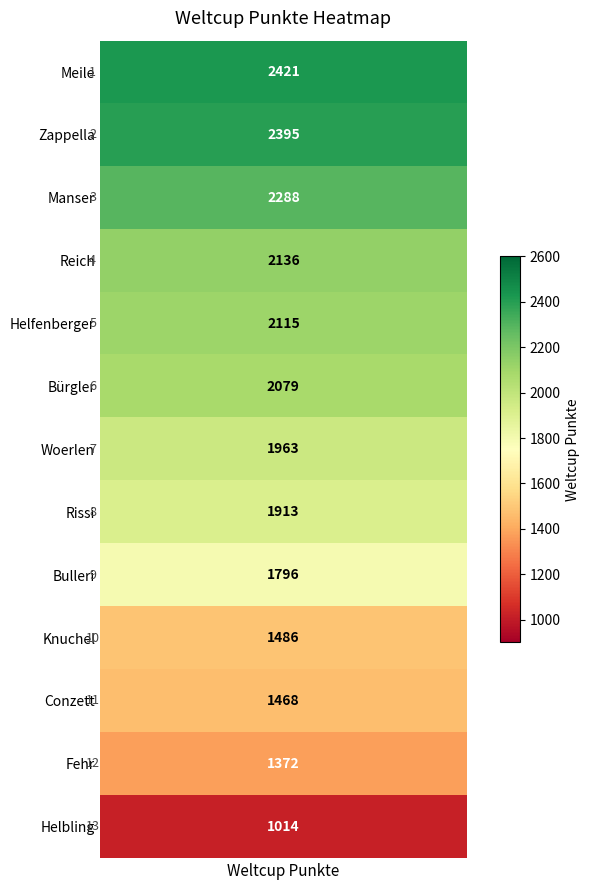

What is the greatest value displayed?

2421